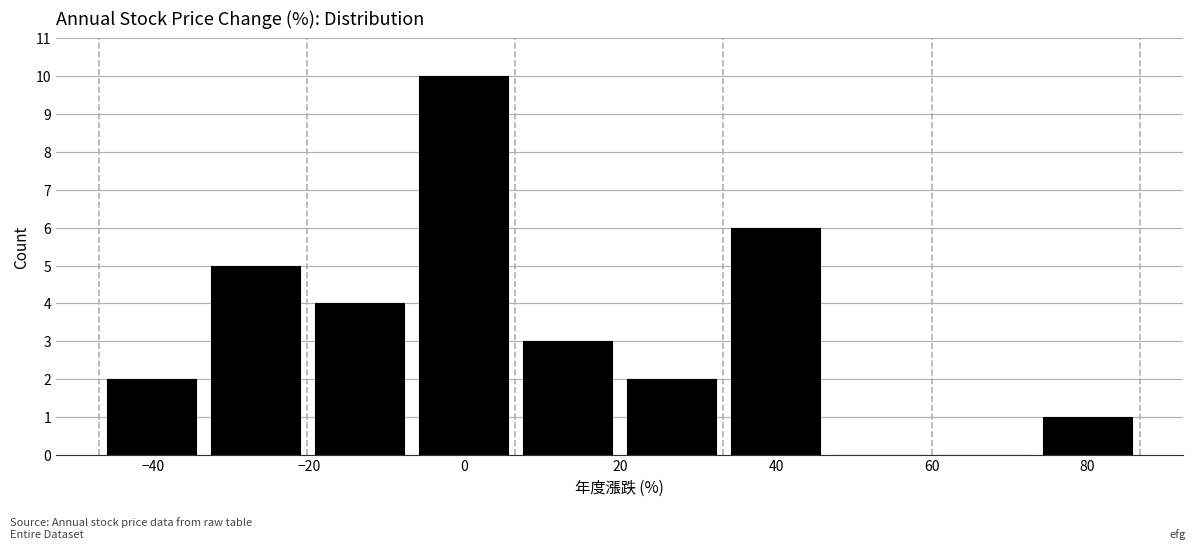

What is the height of the bar covering 20 to 34 on the x-axis? Neither the bar edges nor the heights are printed on the chart, so give them approximately, as read against the axes.

2